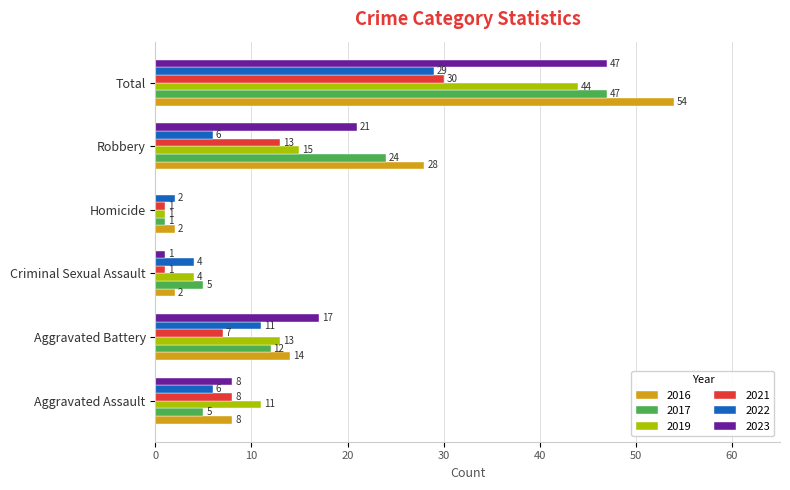

Is it true that 2017 equals 38 at Robbery?

False